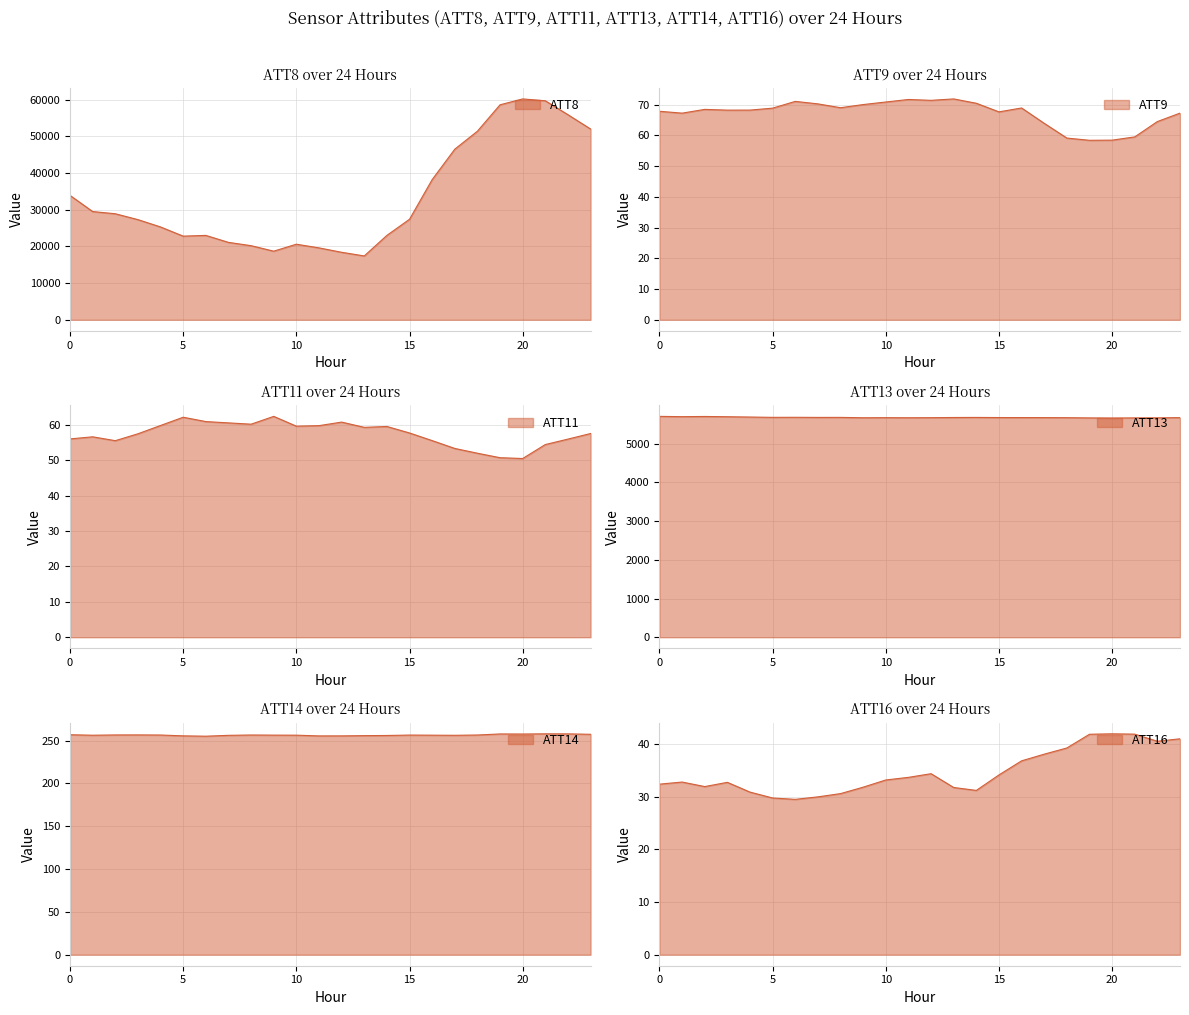

The ATT14 series shows 256.7 at 3. True or false?

True